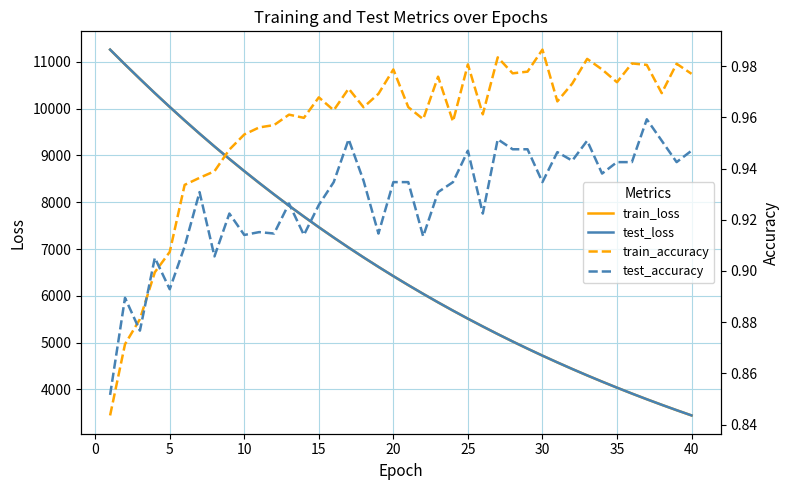

True or false: test_loss has a value of 7465.8 at 15.

True